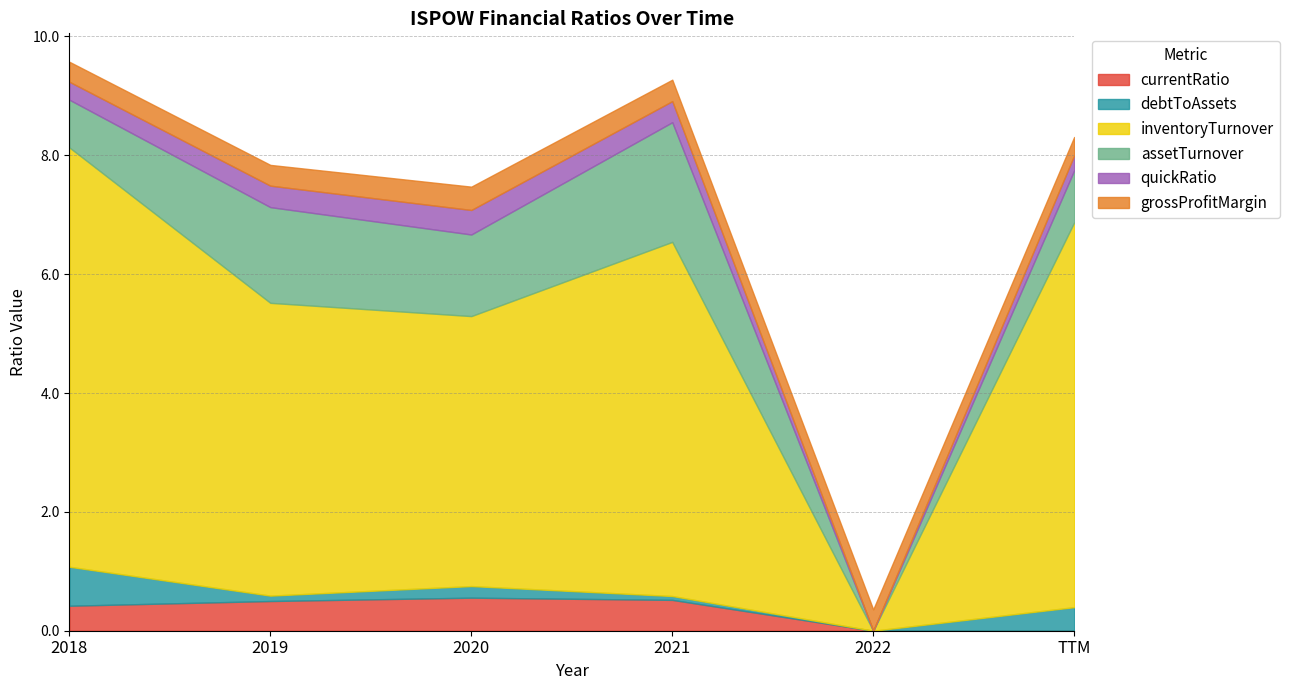

How many interior local peaks does the grossProfitMargin series have?

1